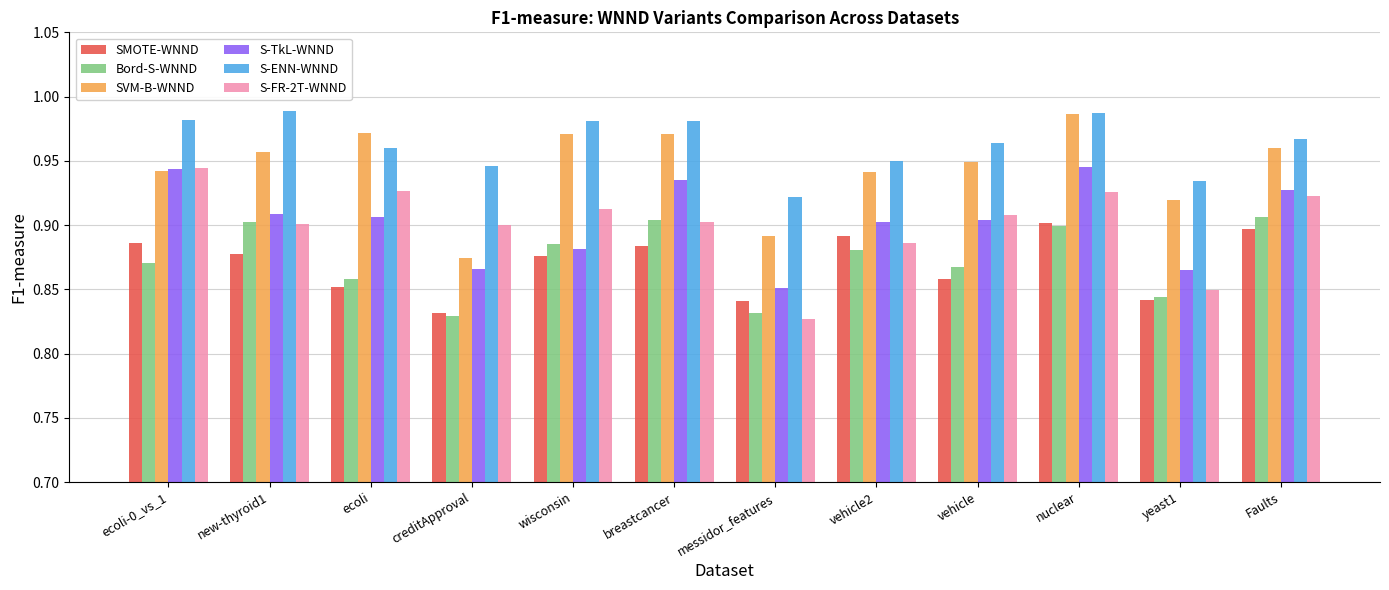

True or false: S-FR-2T-WNND has a value of 0.9 at nuclear.

True